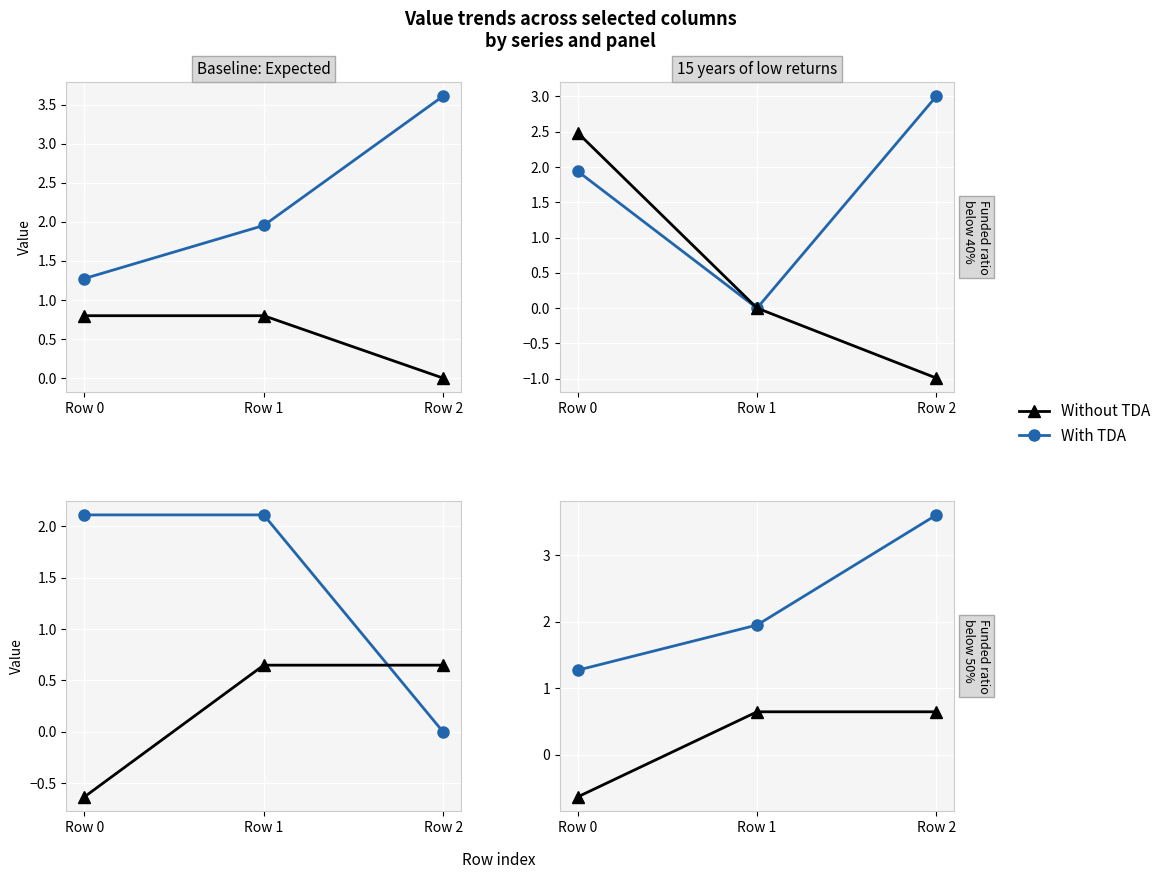

Rank the categories by With TDA value from highest to lowest.

Row 2, Row 1, Row 0